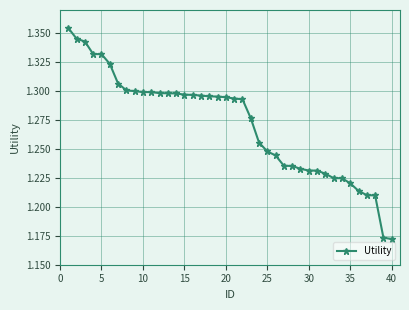

Does the chart have visible grid lines?

Yes